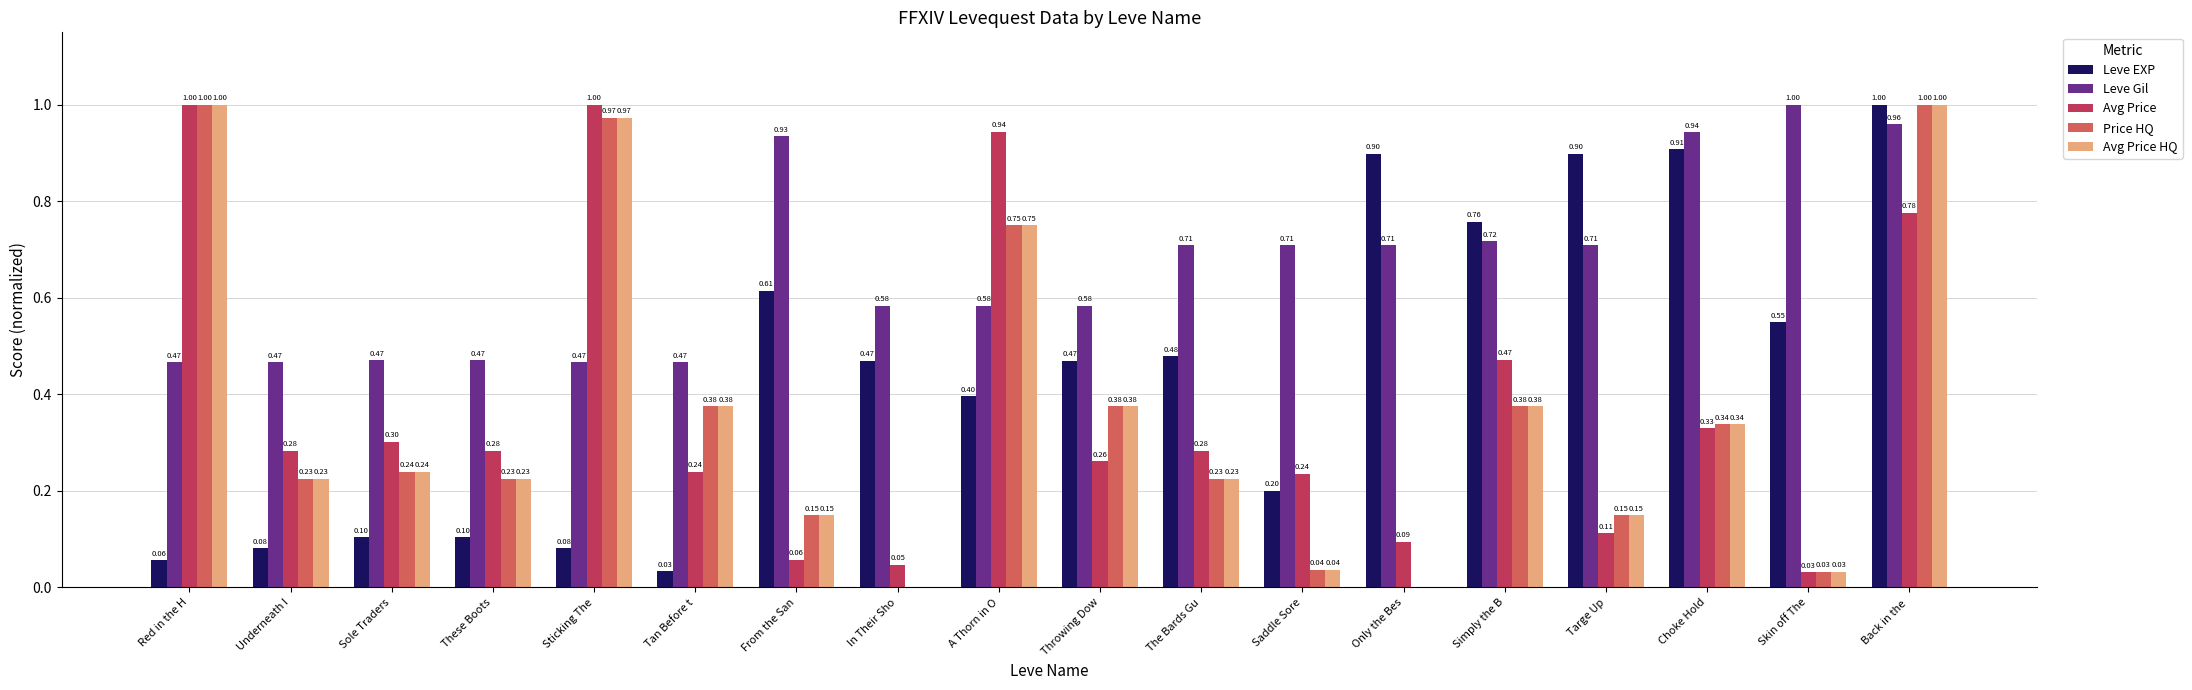

Which series changed the most between Sticking The and From the San?

Avg Price